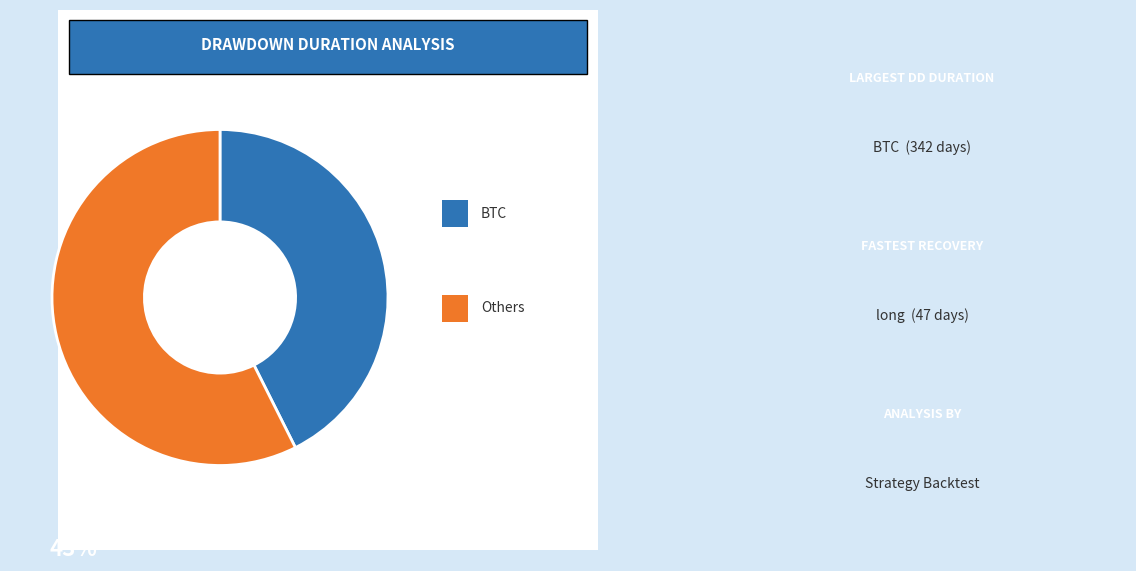

How many slices are in this pie chart?

2